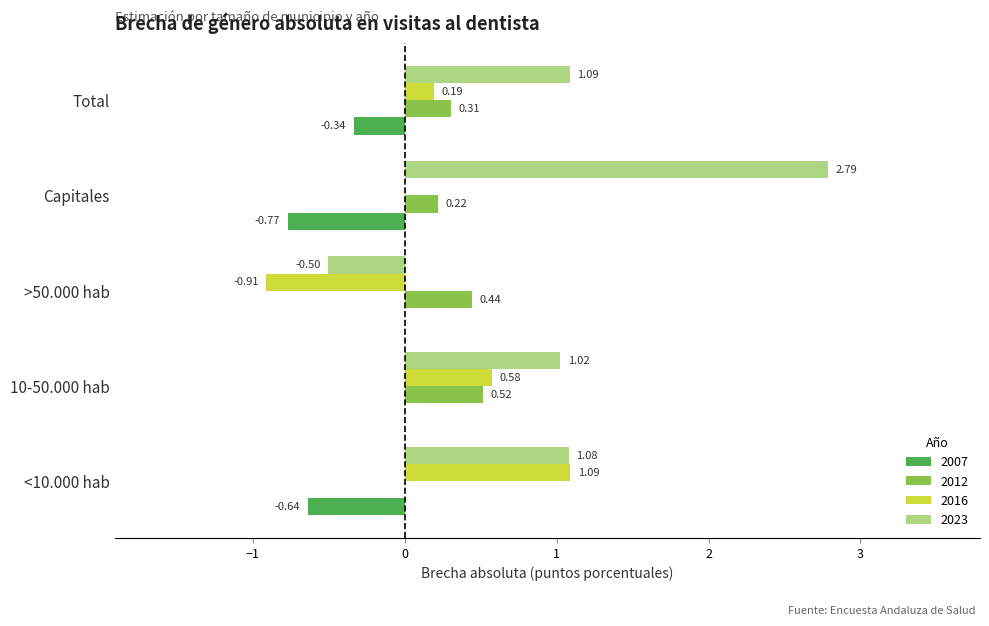

Which category has the highest value in the 2023 series?

Capitales